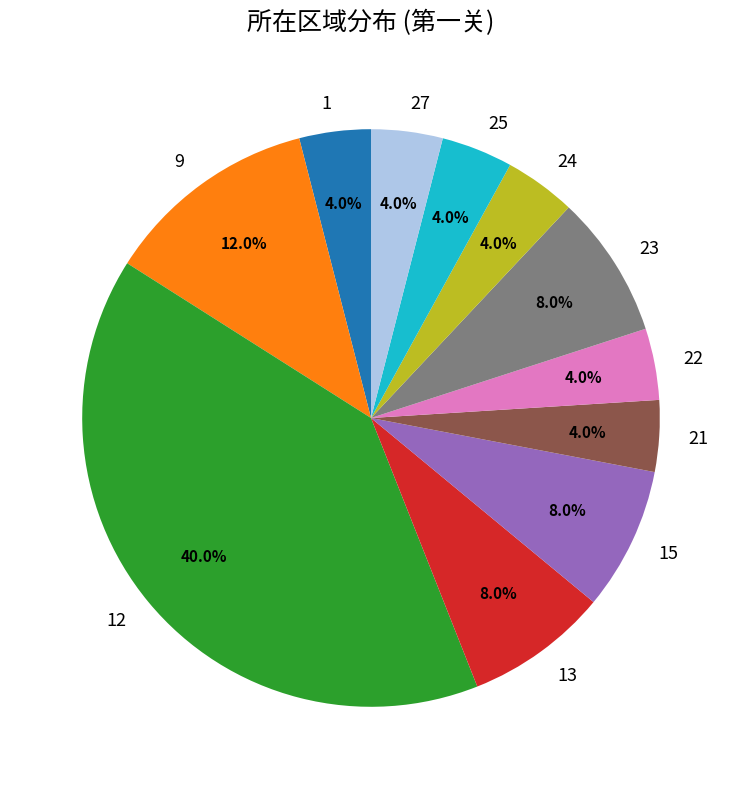

To the nearest percent, what portion does 13 represent?

8%